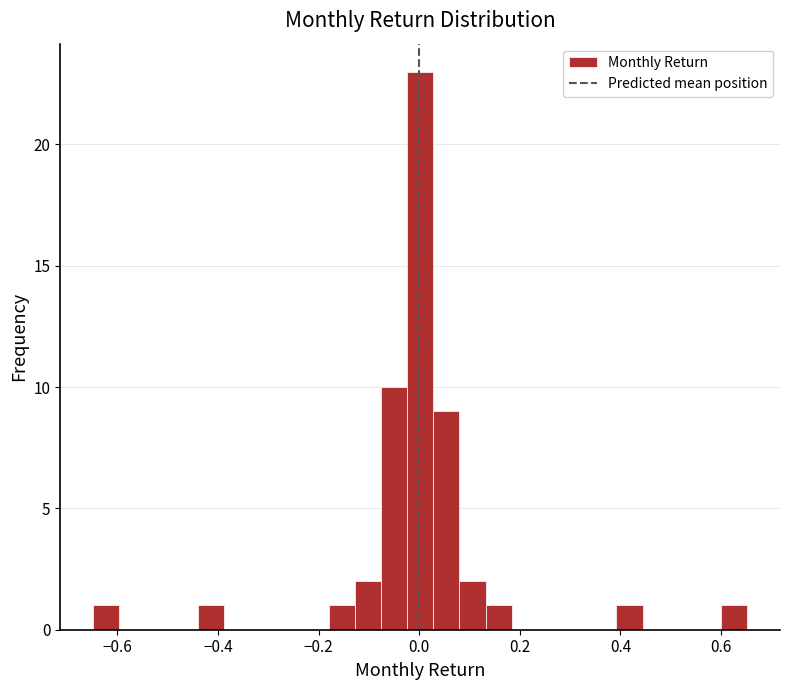

Around what value on the x-axis is the tallest bar? Give the approximate position of its centre, as read against the axis.

0.00